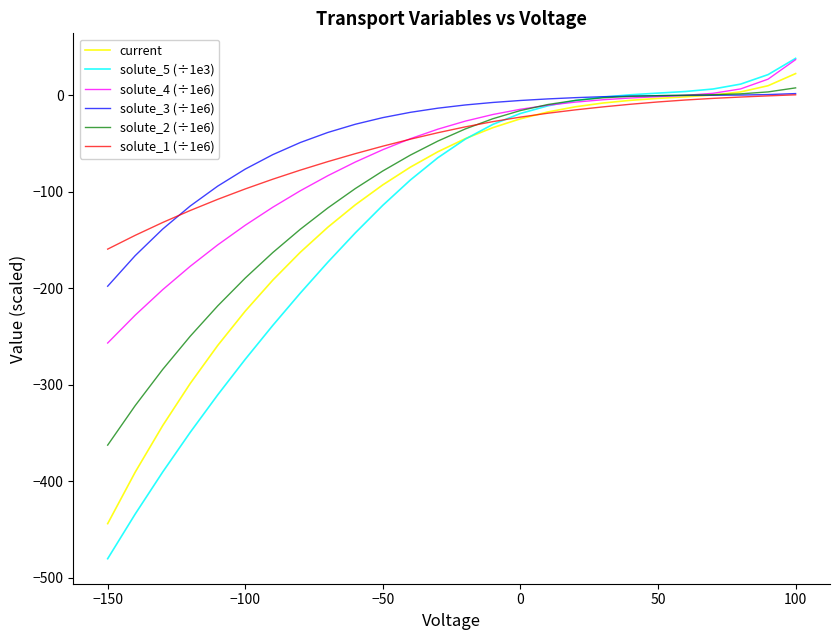

What is the lowest value of the solute_3 (÷1e6) series?

-197.8